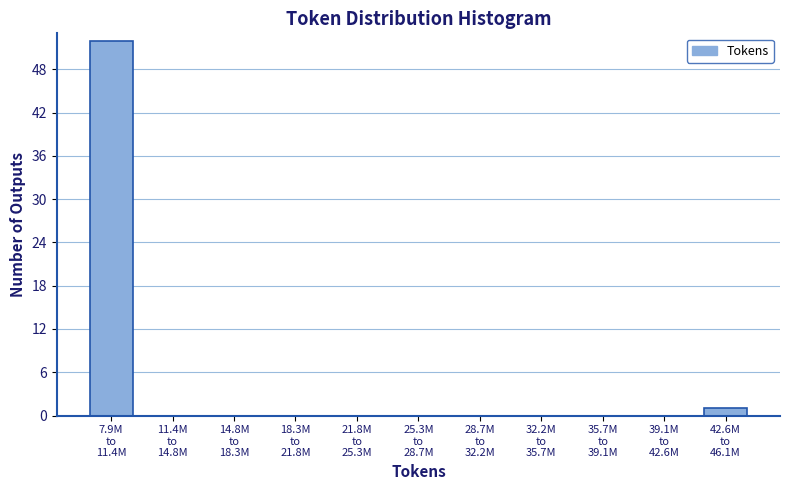

What is the maximum value shown in the chart?

52